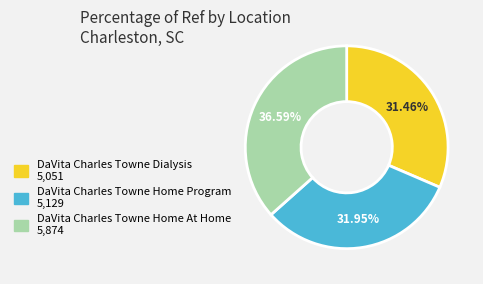

What is the total percentage of DaVita Charles Towne Dialysis and DaVita Charles Towne Home At Home?

68.1%